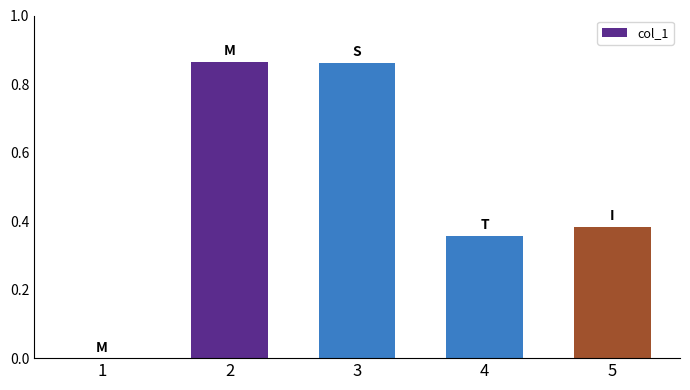

Is it true that the value at 5 is 0.6?

False